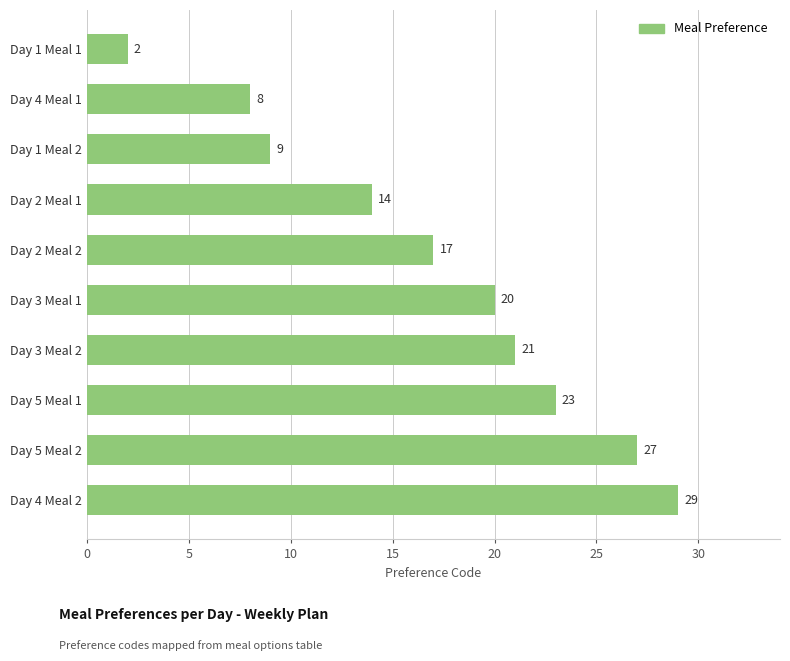

The value at Day 1 Meal 2 is 3. True or false?

False